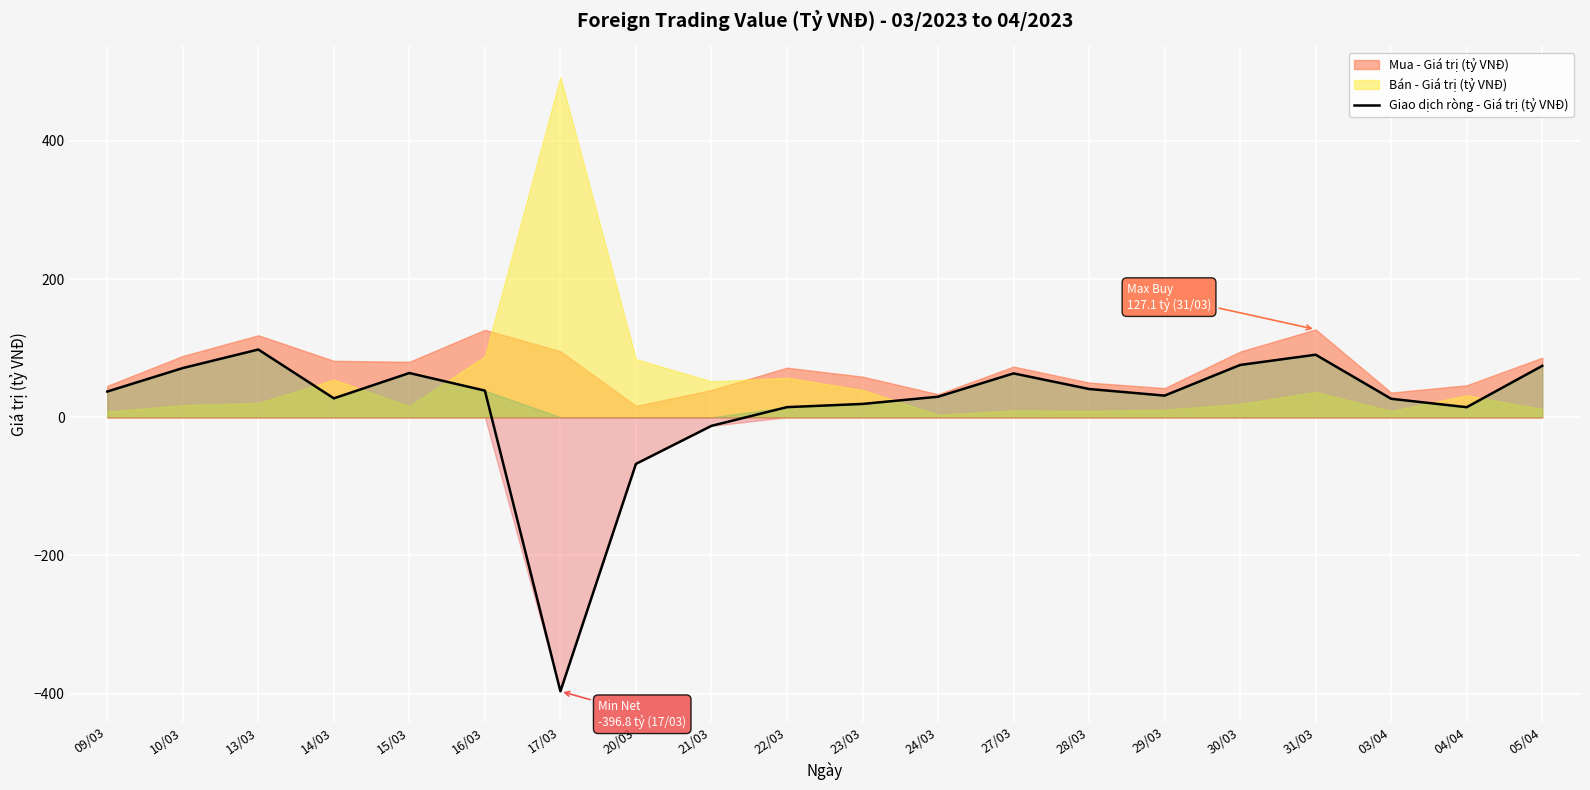

Reading left to right, list all the values displayed in this chart.

09/03=37.2	10/03=71.2	13/03=98.0	14/03=27.3	15/03=64.0	16/03=38.5	17/03=-396.8	20/03=-67.5	21/03=-12.5	22/03=14.6	23/03=19.2	24/03=29.7	27/03=63.4	28/03=40.9	29/03=31.3	30/03=75.7	31/03=90.5	03/04=26.7	04/04=14.5	05/04=74.4